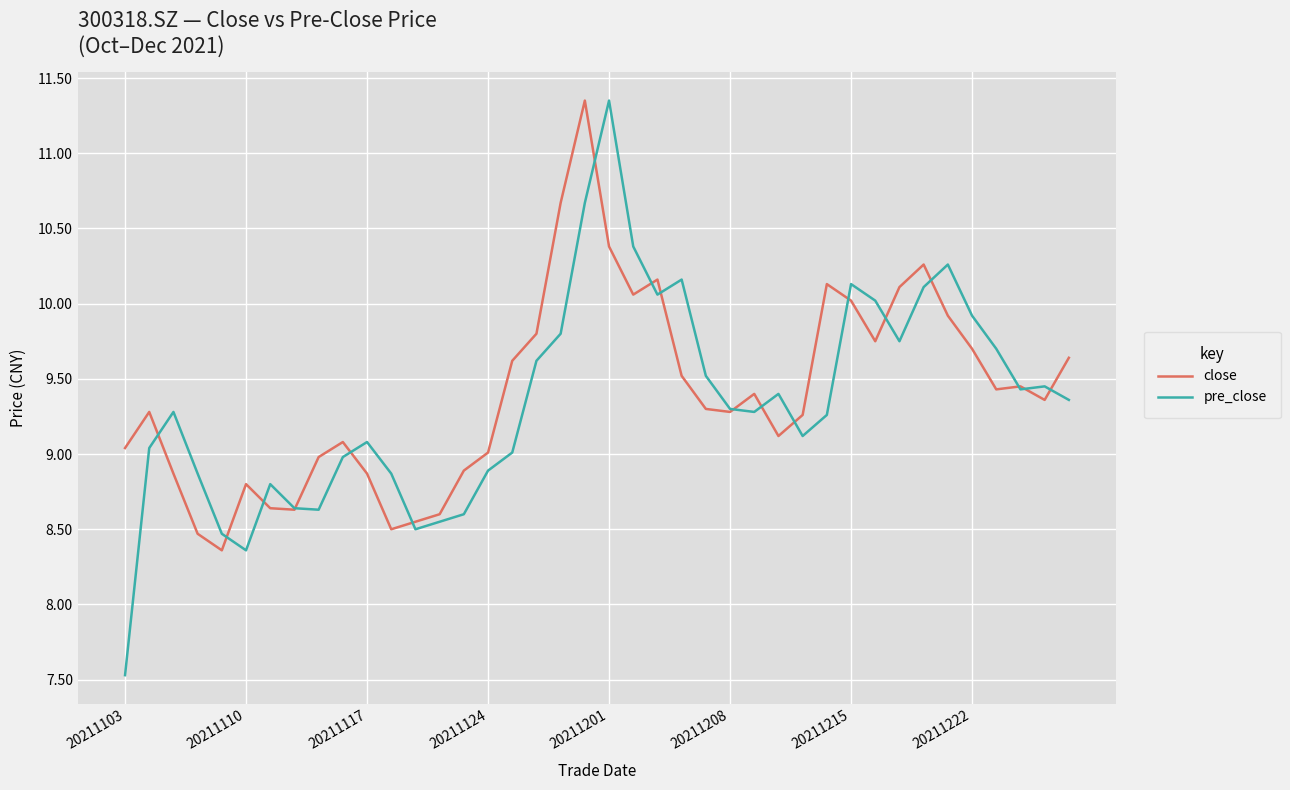

Which series has the largest range (max minus min)?

pre_close